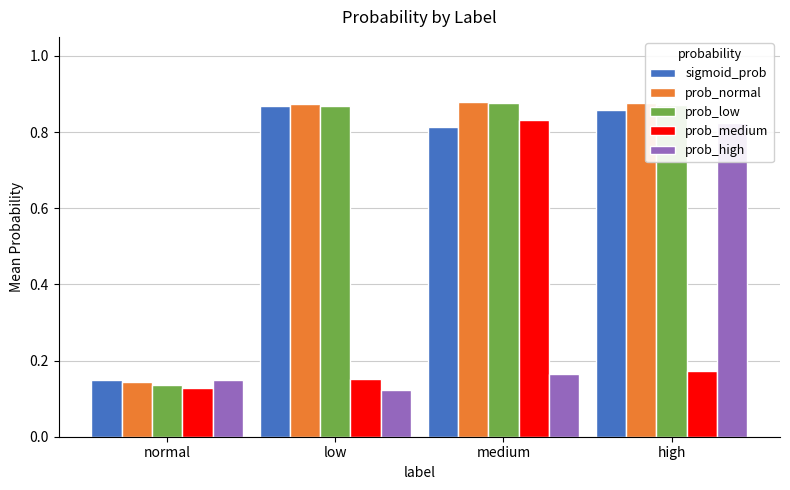

Which series changed the most between normal and medium?

prob_low